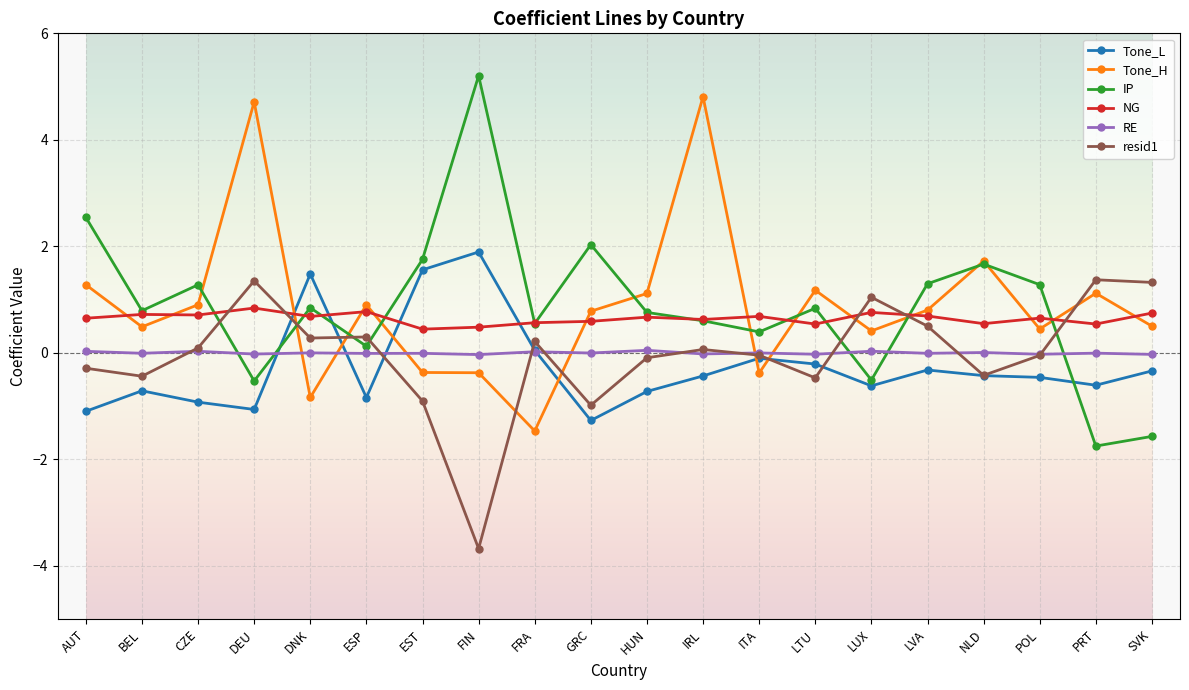

What is the difference between the second highest and minimum values in the RE series?

0.1